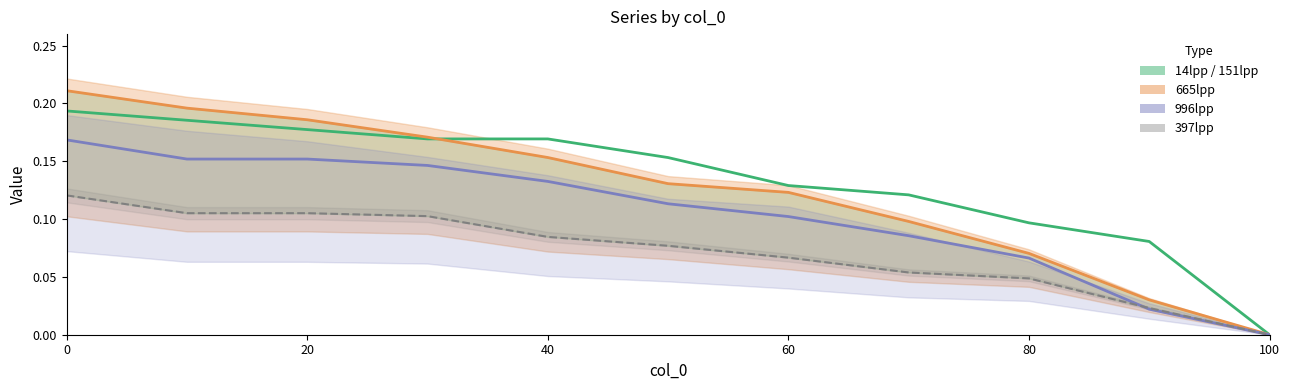

The value of 996lpp at 0 is 0.1. True or false?

False